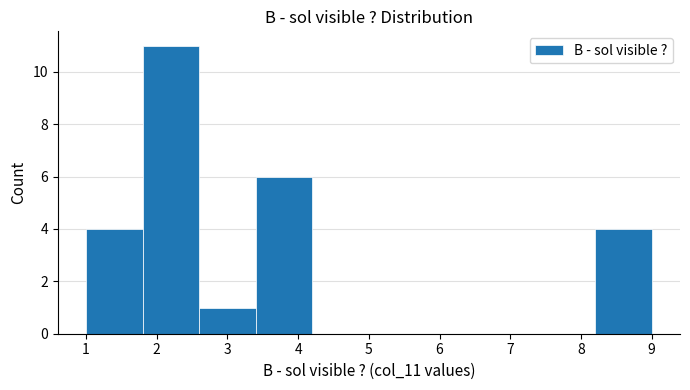

Reading left to right, list every bar in this chart as the range it spans on the x-axis followed by its height. The values are not printed on the chart, so give them approximately, as read against the axis.

1.0 to 1.8: 4
1.8 to 2.6: 11
2.6 to 3.4: 1
3.4 to 4.2: 6
4.2 to 5.0: 0
5.0 to 5.8: 0
5.8 to 6.6: 0
6.6 to 7.4: 0
7.4 to 8.2: 0
8.2 to 9.0: 4